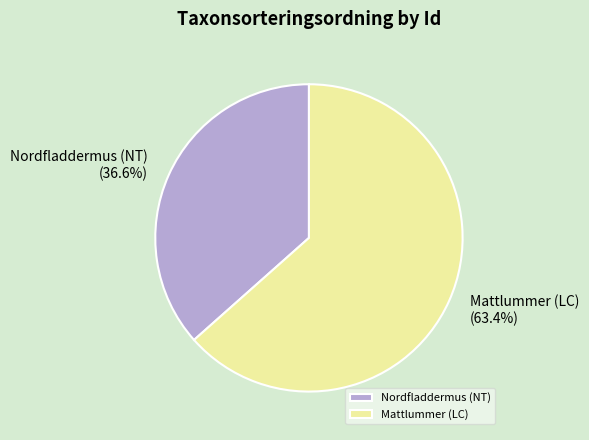

How many slices are in this pie chart?

2